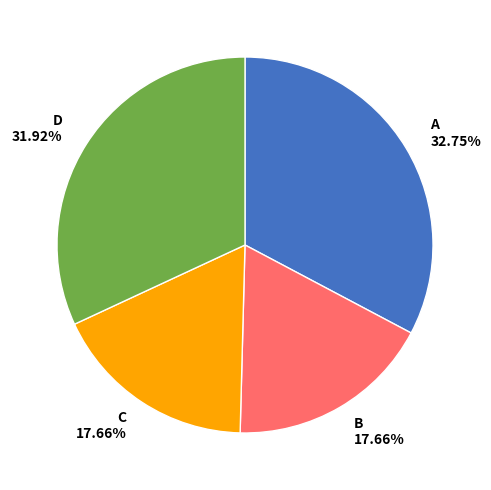

To the nearest percent, what is the difference between the largest and smallest slice percentages?

15%